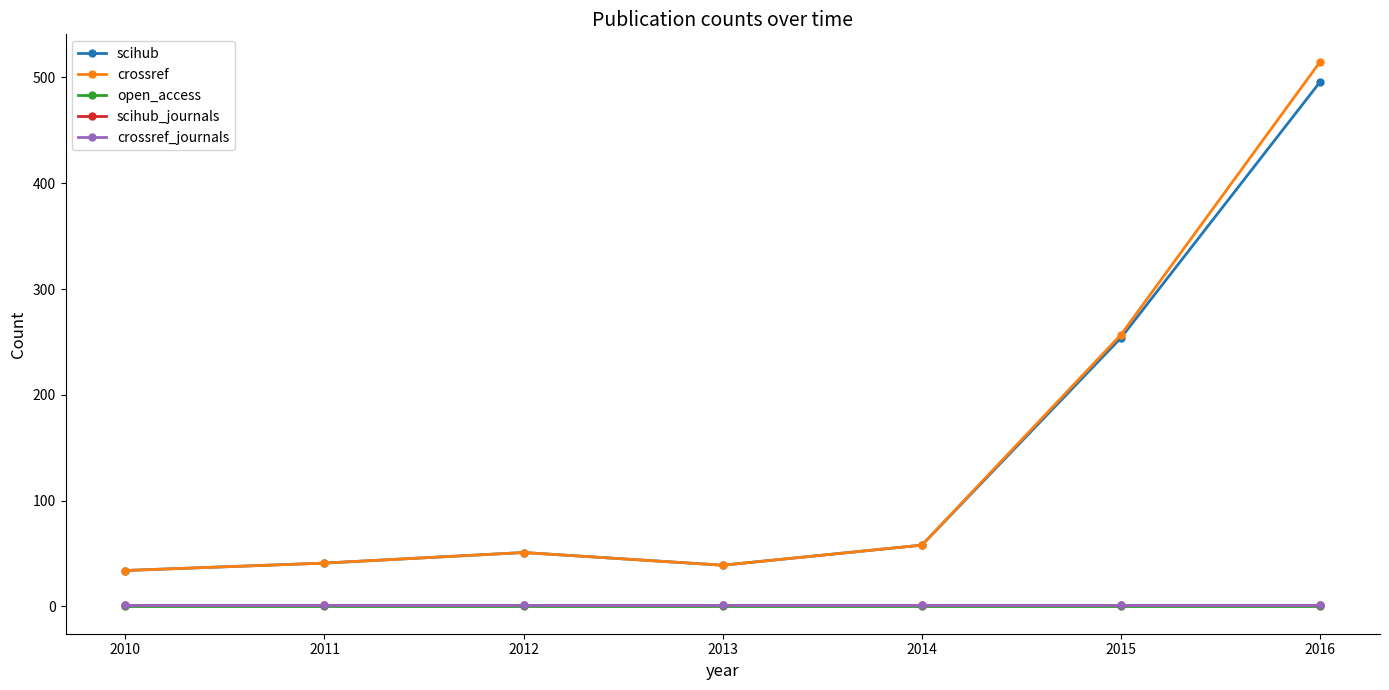

Which series has the largest range (max minus min)?

crossref